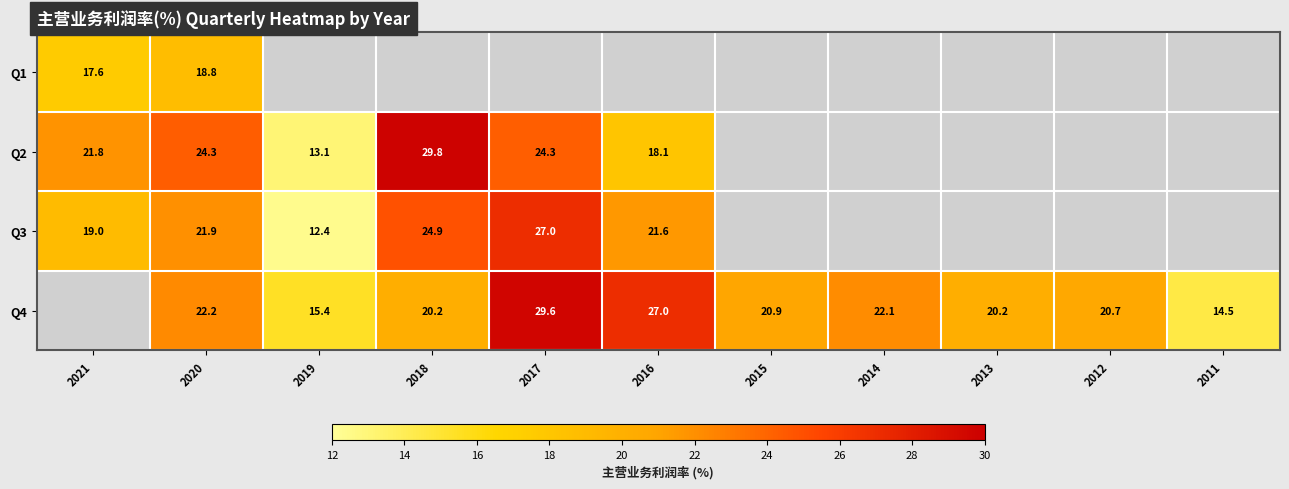

Between 2016 and 2020, which is larger?

2020